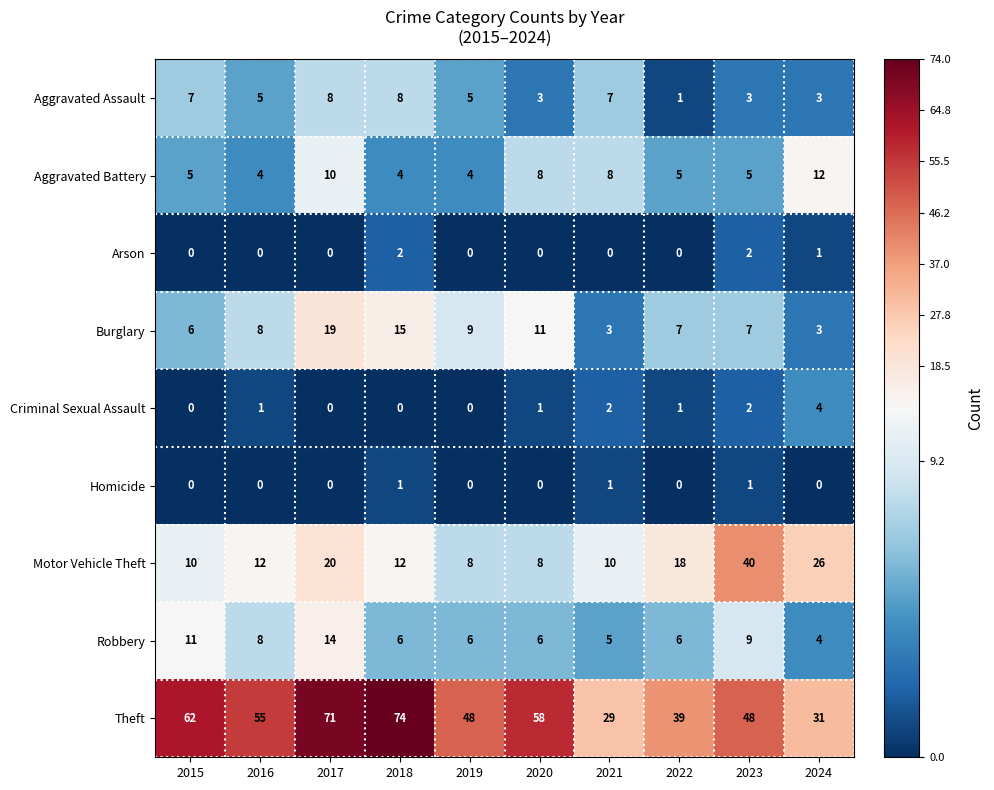

How many categories are shown in the chart?

10